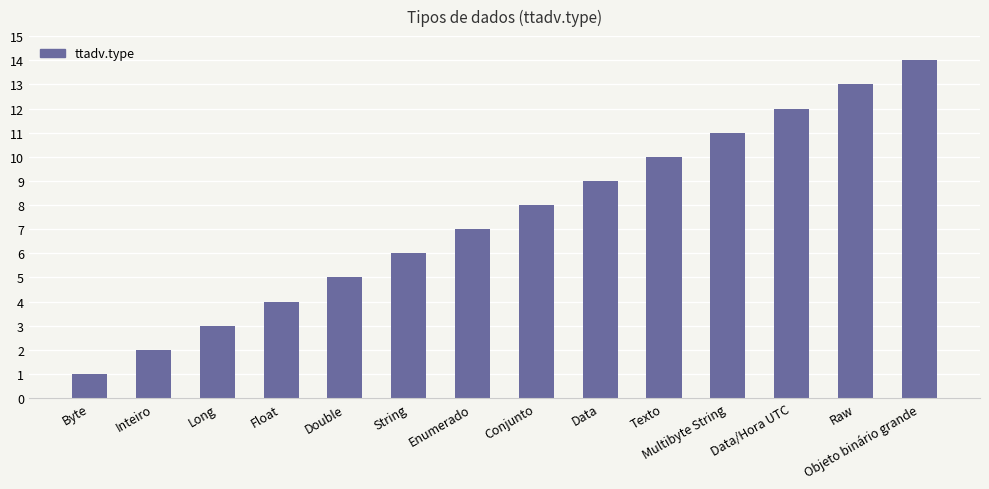

List the labels in order of value, smallest first.

Byte, Inteiro, Long, Float, Double, String, Enumerado, Conjunto, Data, Texto, Multibyte String, Data/Hora UTC, Raw, Objeto binário grande